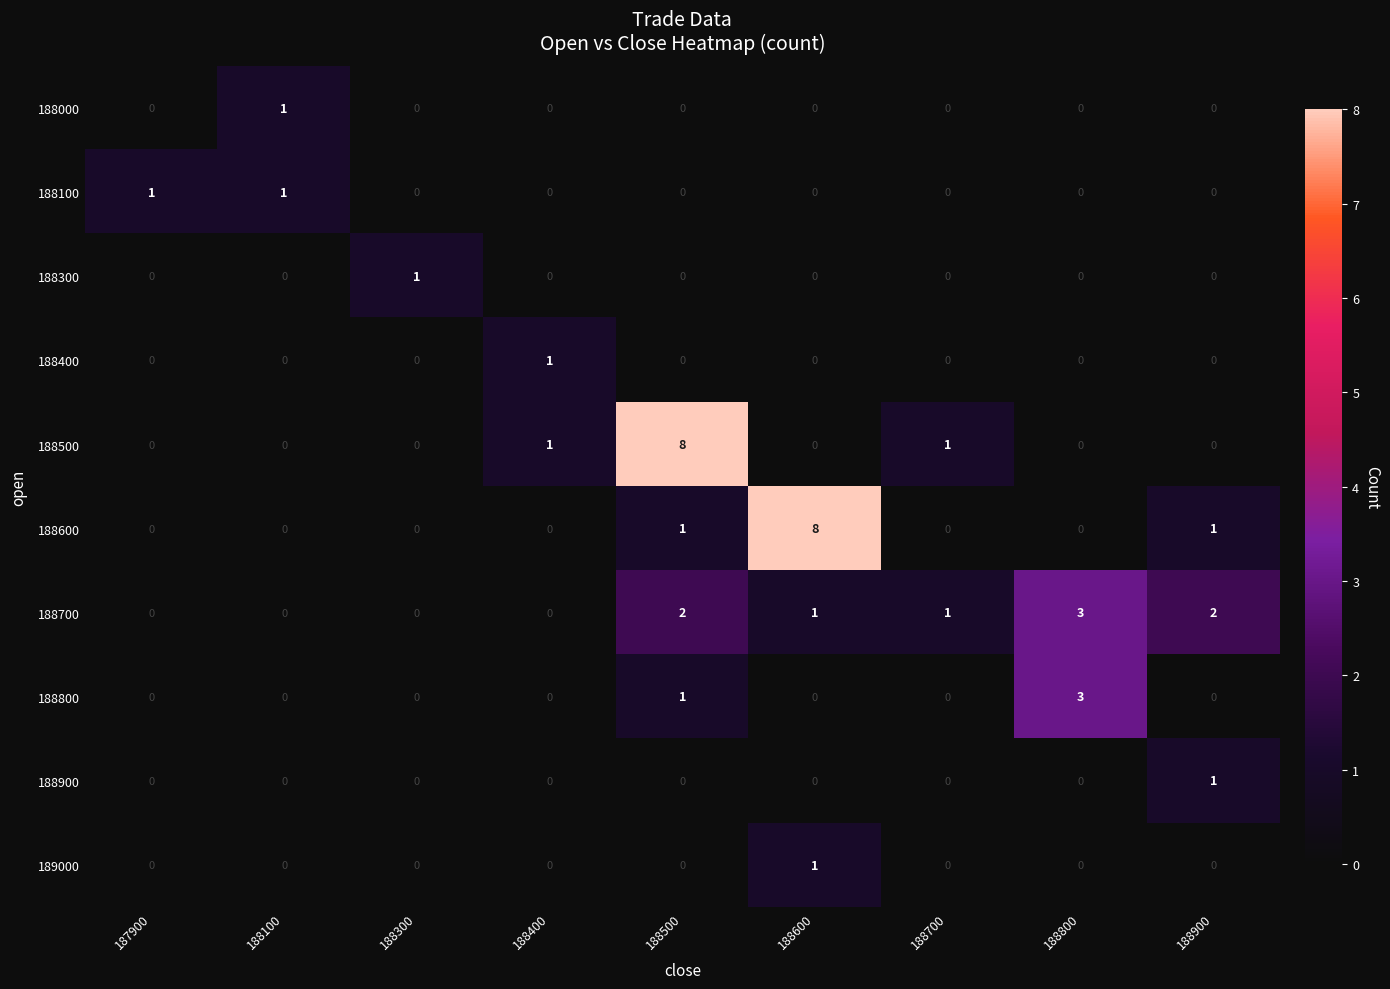

What is the spread (max minus min) of values at 188800?

3